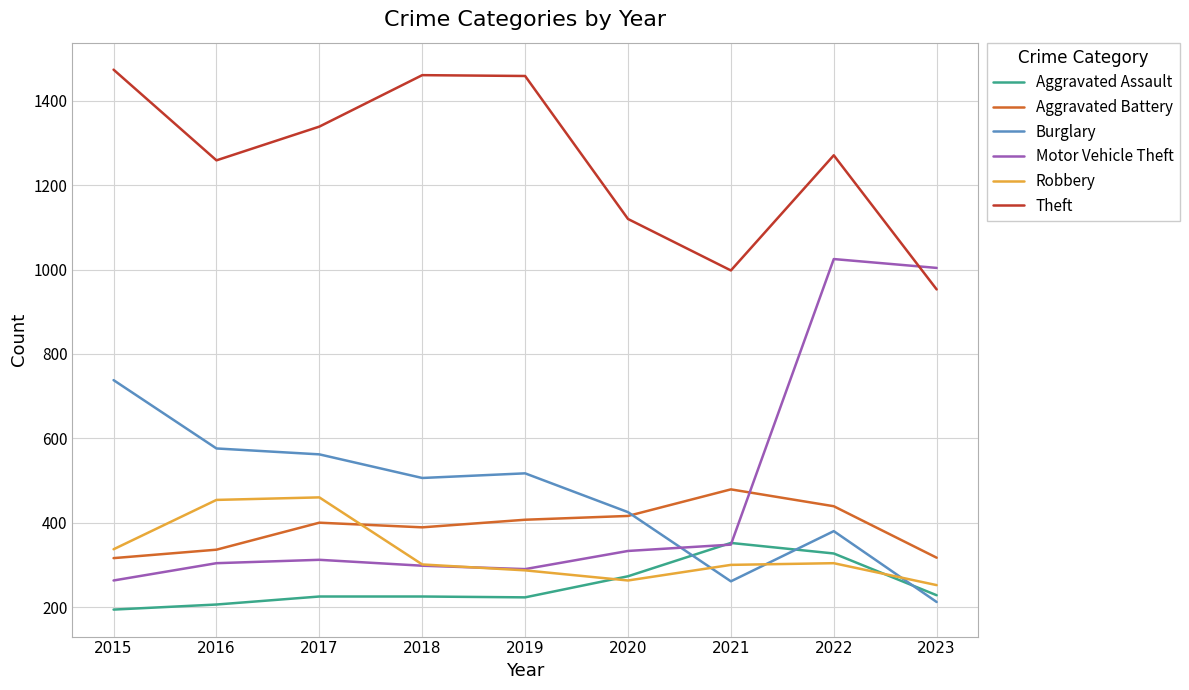

List the series in order of their peak value, lowest first.

Aggravated Assault, Robbery, Aggravated Battery, Burglary, Motor Vehicle Theft, Theft